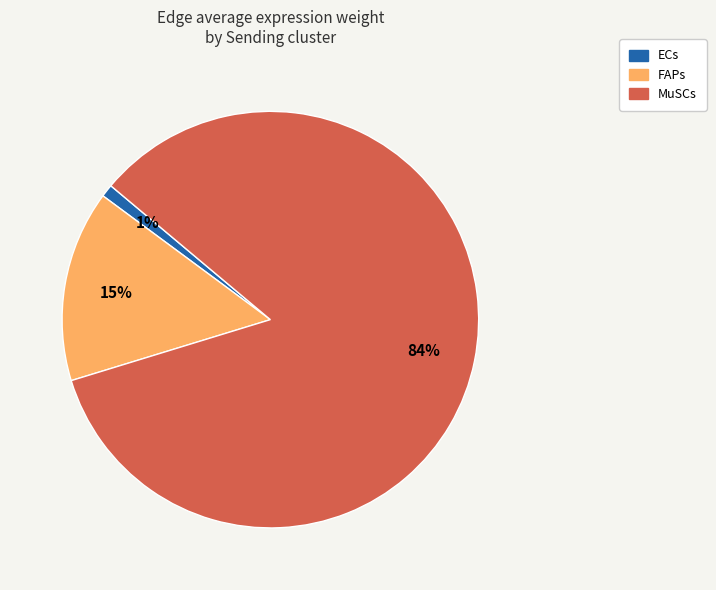

Is the sum of ECs and MuSCs greater than half?

Yes